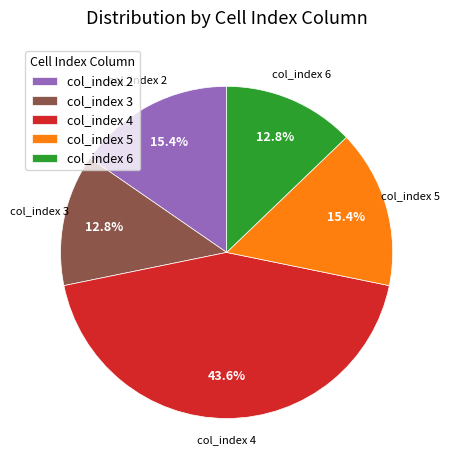

To the nearest percent, what is the difference between the largest and smallest slice percentages?

31%